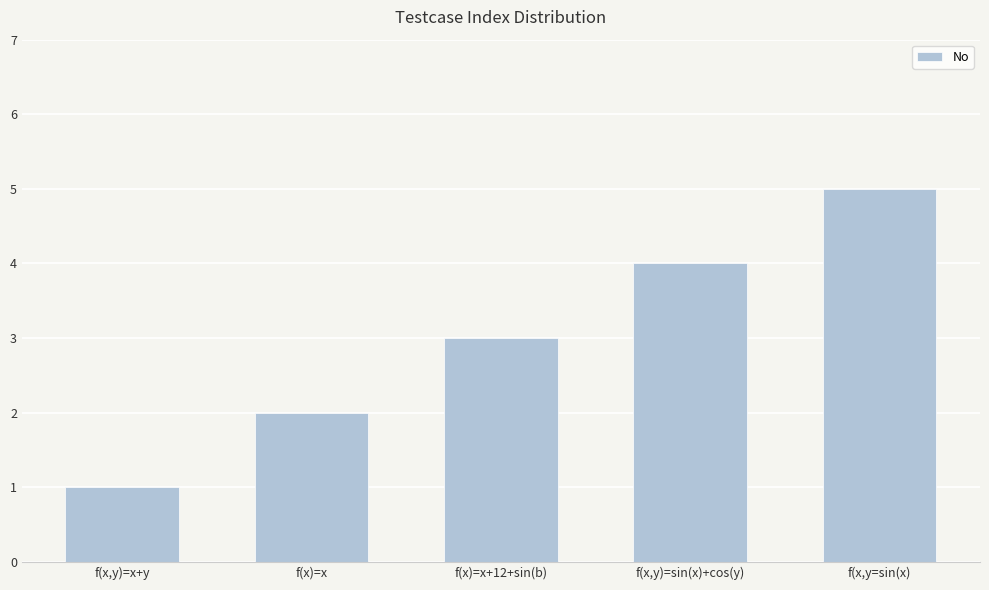

What is the label of the 3rd bar from the left?

f(x)=x+12+sin(b)